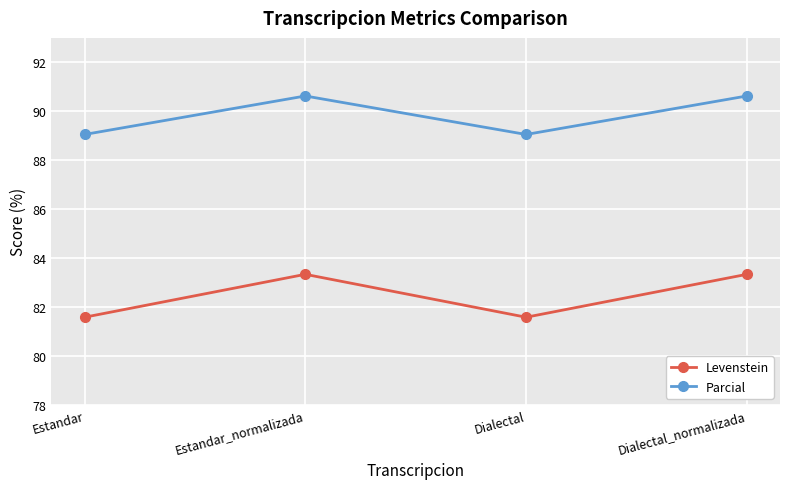

List the series in order of their peak value, highest first.

Parcial, Levenstein